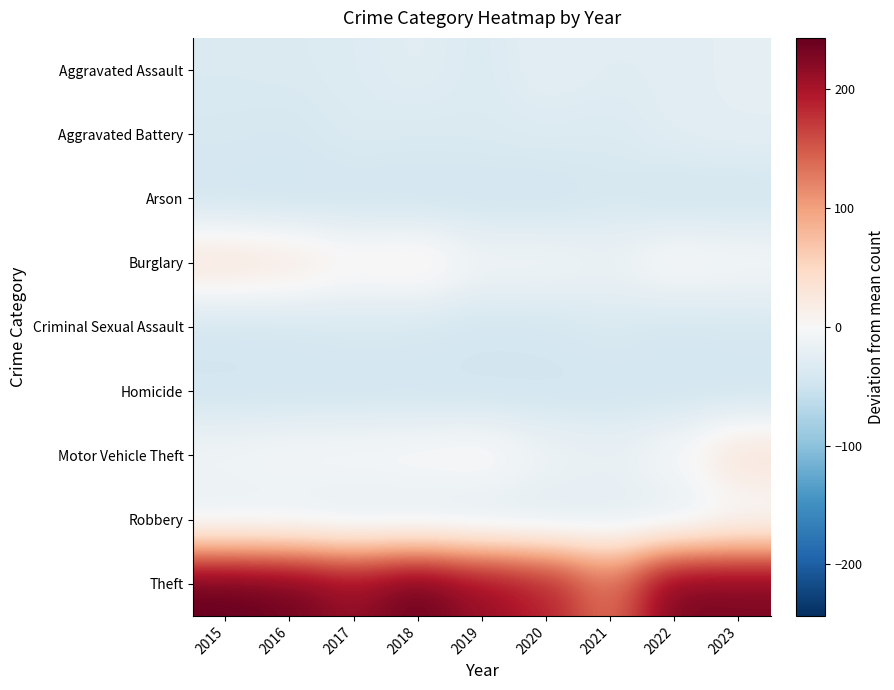

Which series has the largest range (max minus min)?

Theft